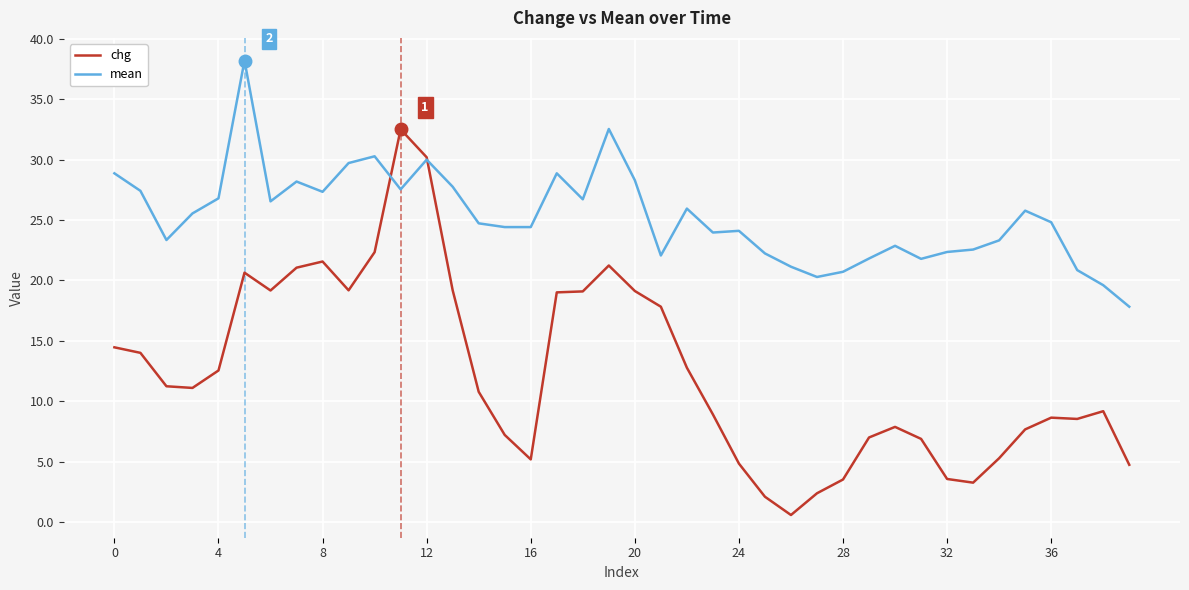

At how many categories does at least one series exceed 11?

40